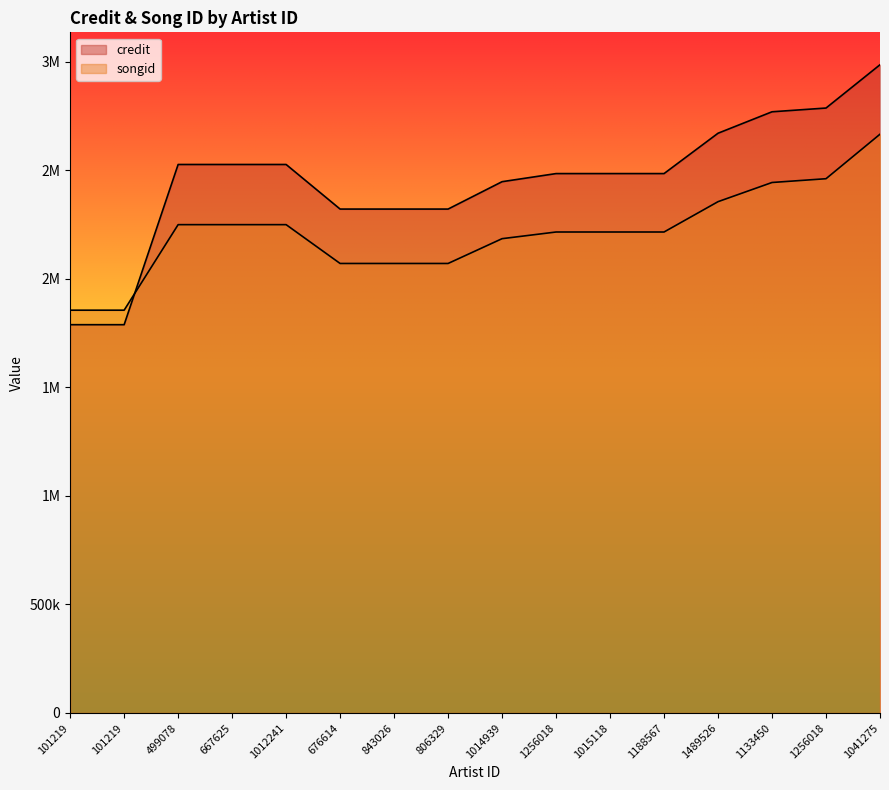

Rank the series by their maximum value, from lowest to highest.

songid, credit